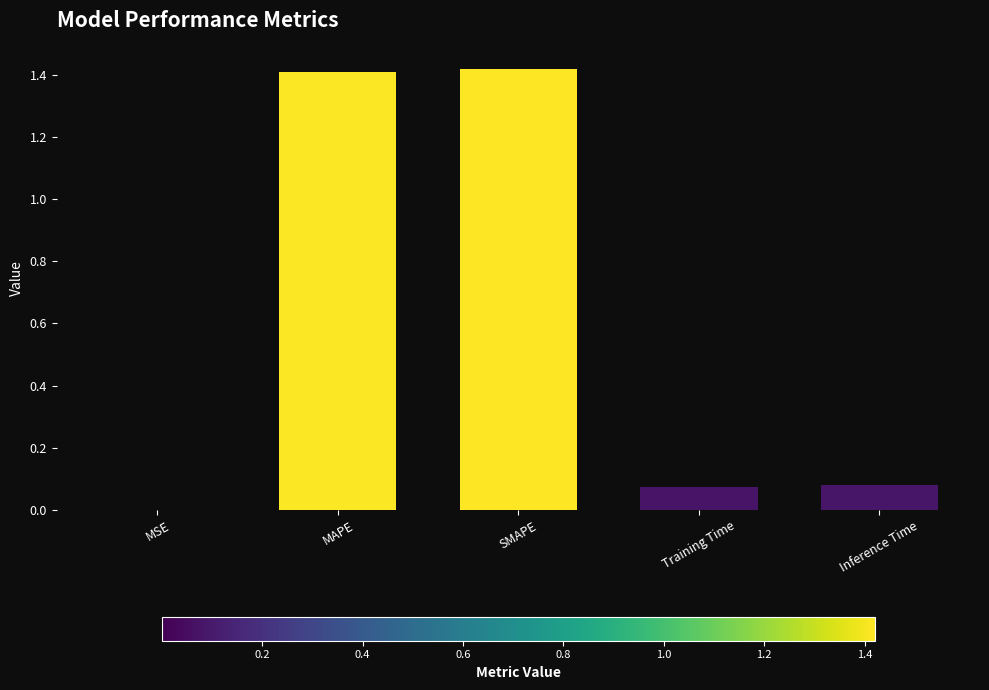

Which has a higher value, Inference Time or MAPE?

MAPE